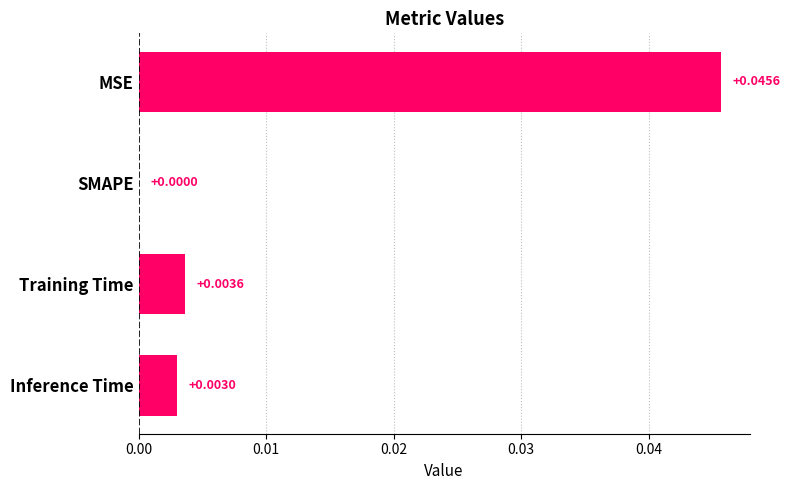

Between MSE and Inference Time, which is larger?

MSE